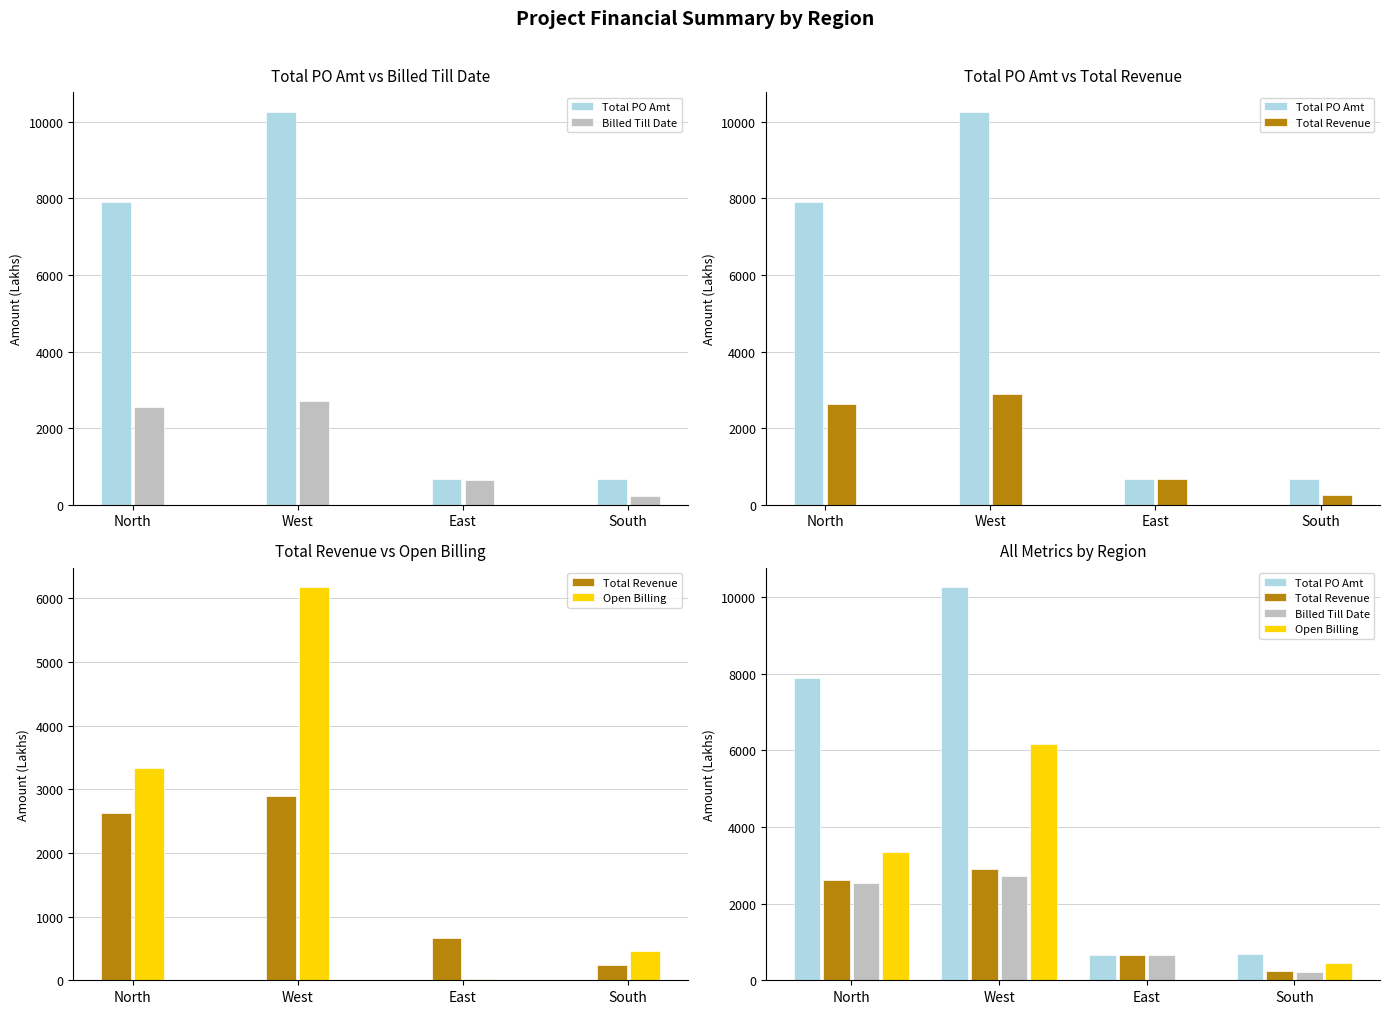

What is the difference between the maximum and minimum values in the Open Billing series?

6153.9